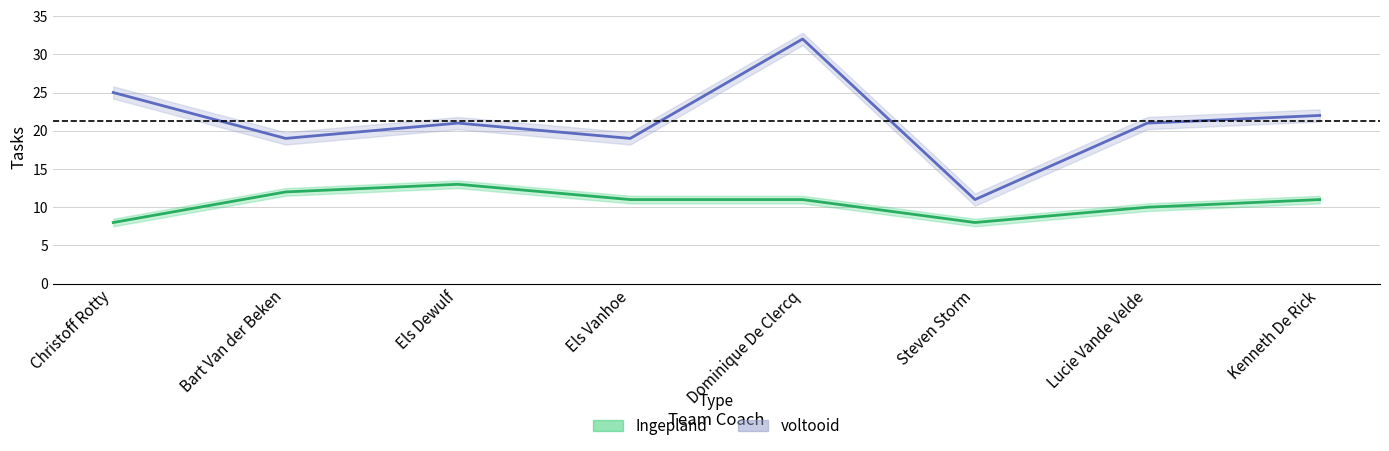

Reading left to right, extract all data points from this chart.

Ingepland: 8	12	13	11	11	8	10	11
voltooid: 25	19	21	19	32	11	21	22